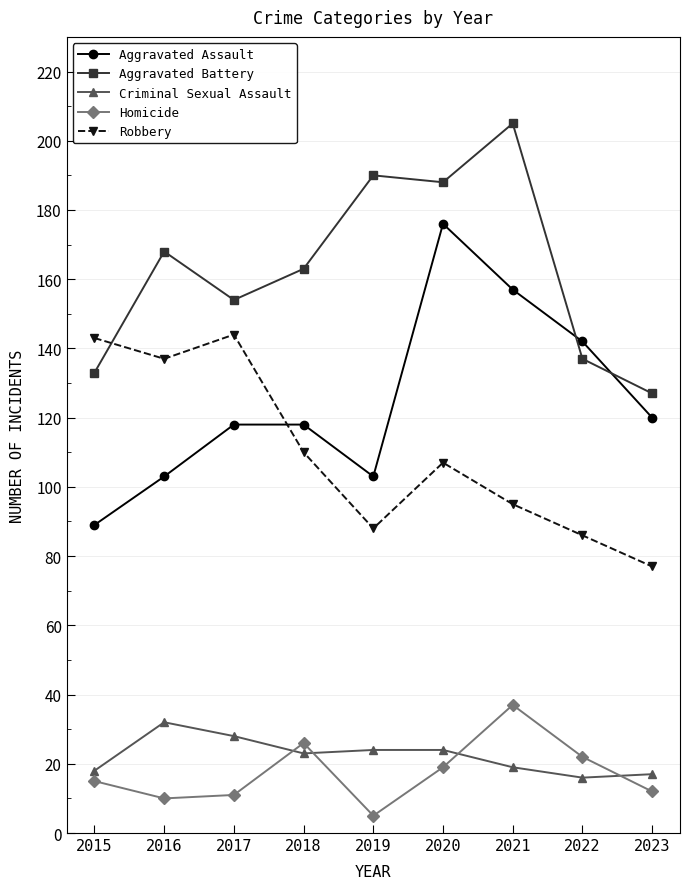

Which series changed the most between 2019 and 2023?

Aggravated Battery